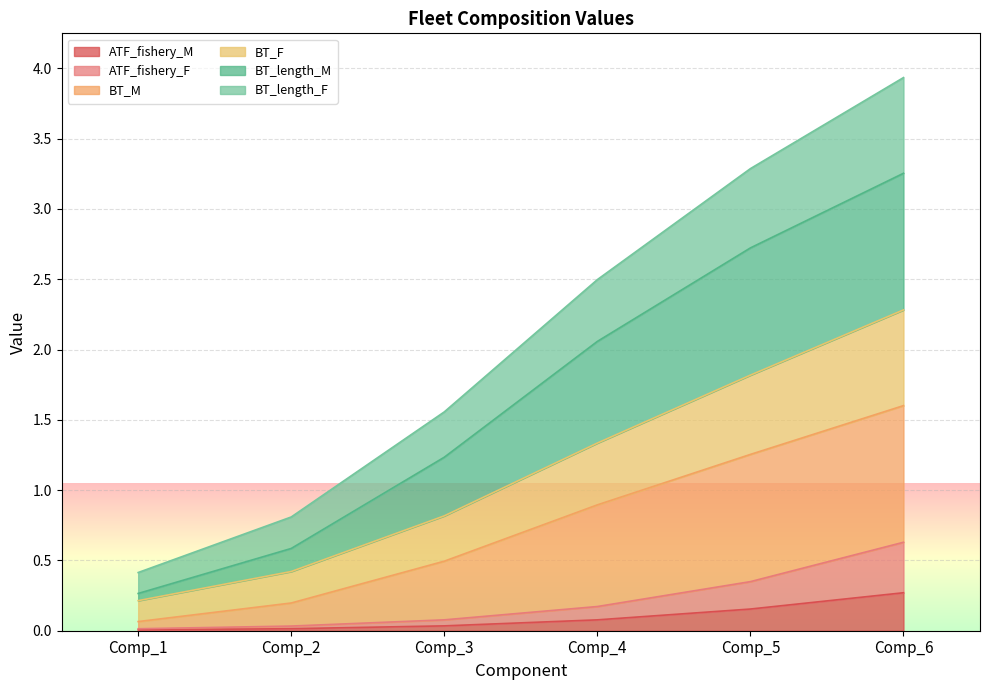

At which label does BT_F first exceed 1?

Comp_4